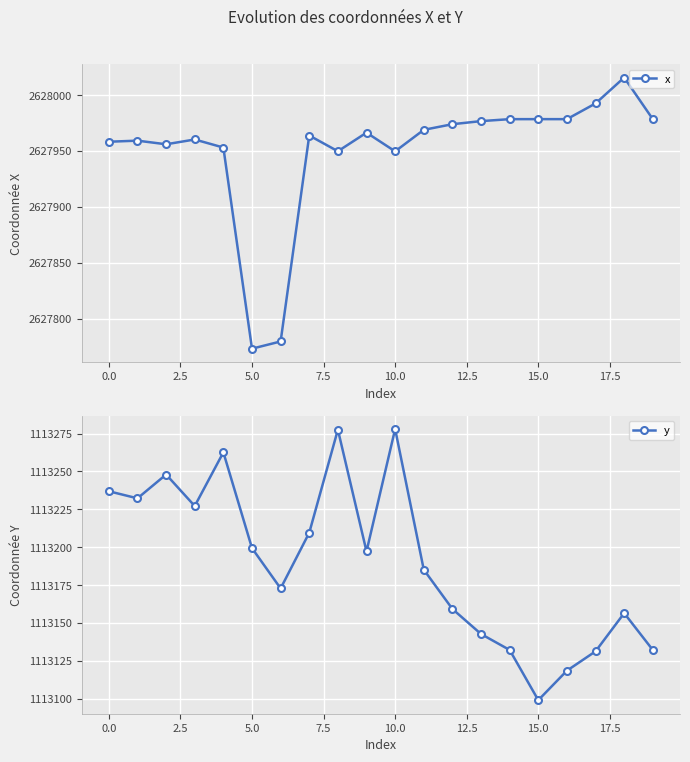

What is the label of the 13th point from the left?

12